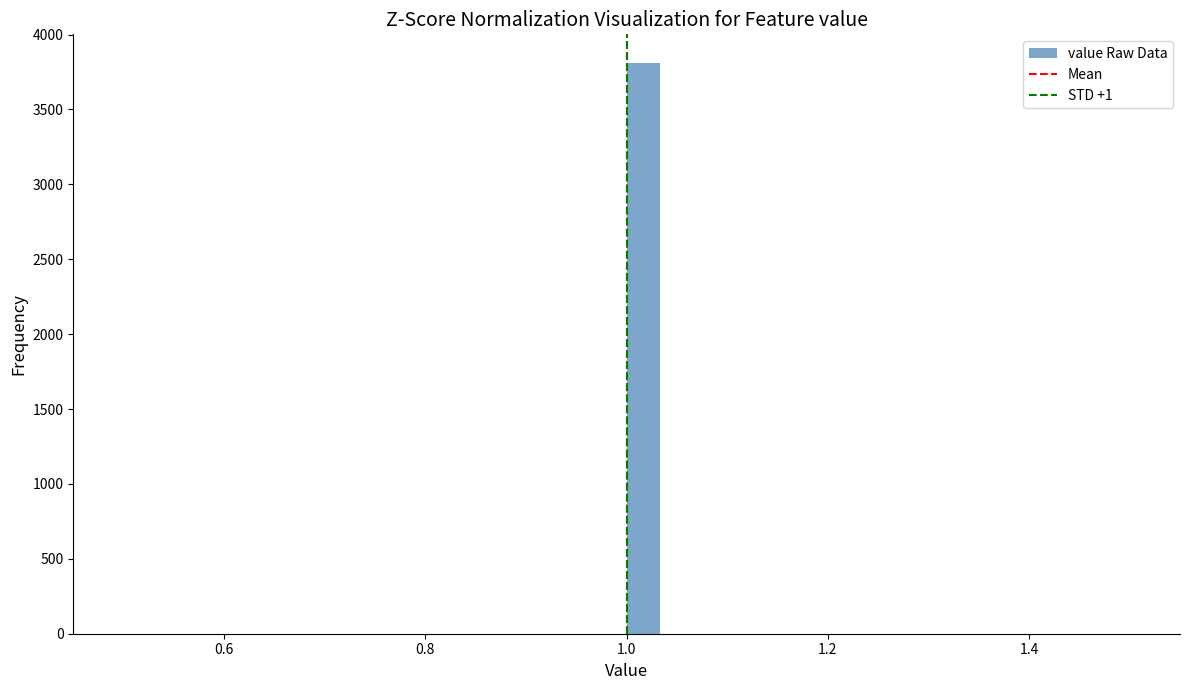

Around what value on the x-axis is the tallest bar? Give the approximate position of its centre, as read against the axis.

1.02